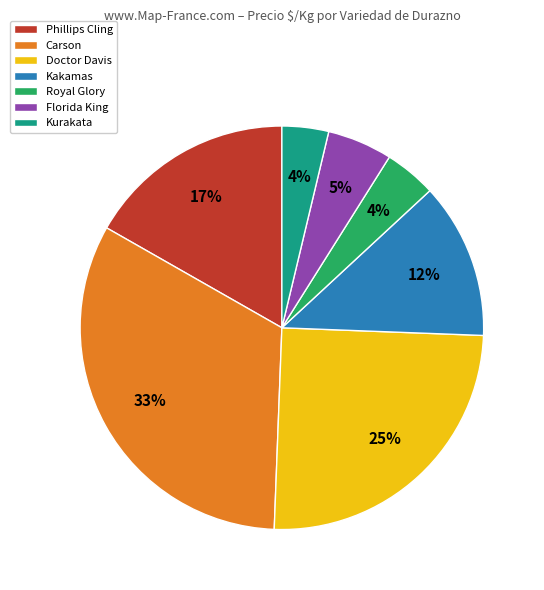

What percentage is the Phillips Cling slice, to the nearest percent?

17%